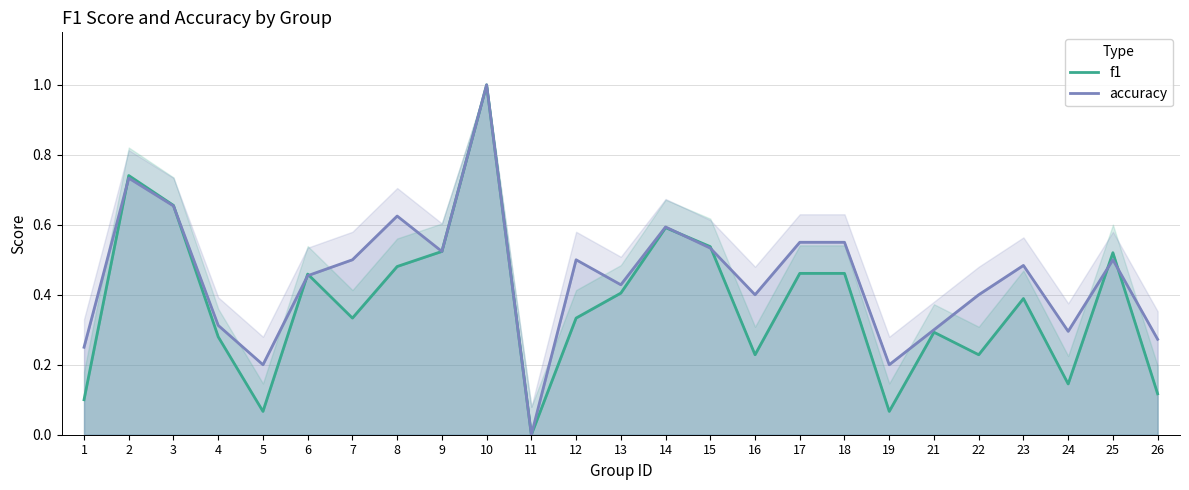

At 17, list the series in order from largest to smallest.

accuracy, f1